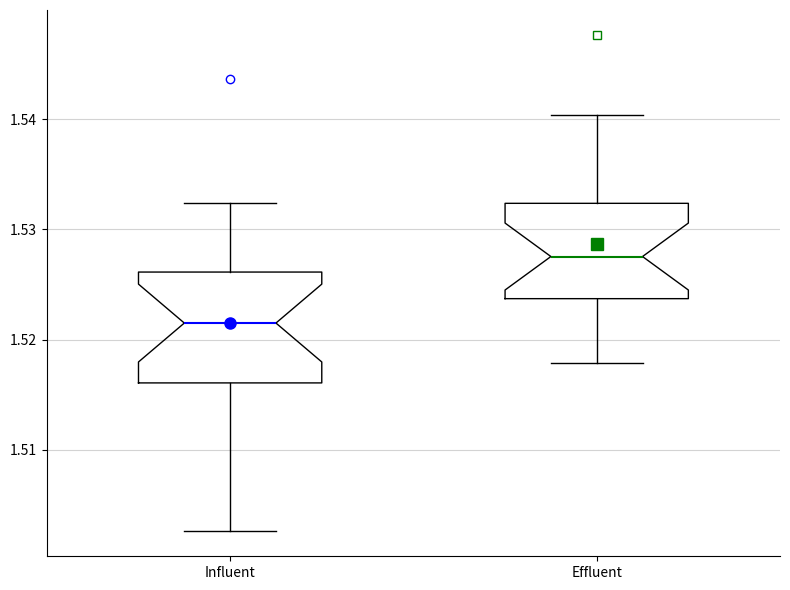

Reading left to right, read every box against the y-axis: the position of its median line, the range the box covers, and the ends of its whiskers. The values are not printed on the chart, so give them approximately, as read against the axis.

Influent: median 1.521, box 1.516 to 1.526, whiskers 1.503 to 1.532
Effluent: median 1.528, box 1.524 to 1.532, whiskers 1.518 to 1.540